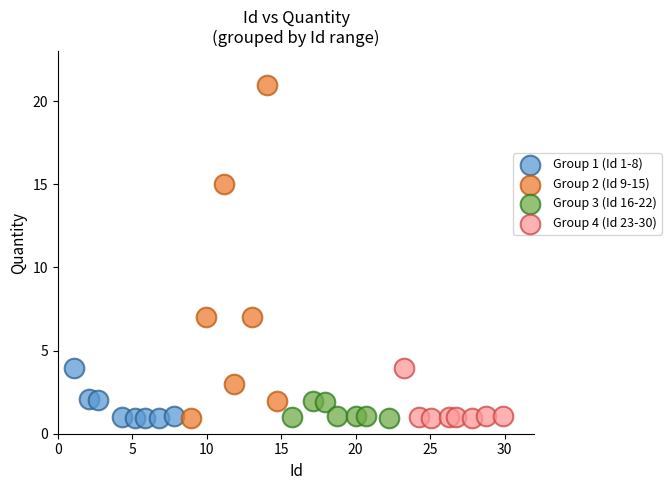

Which series reaches the maximum Y coordinate?

Group 2 (Id 9-15)